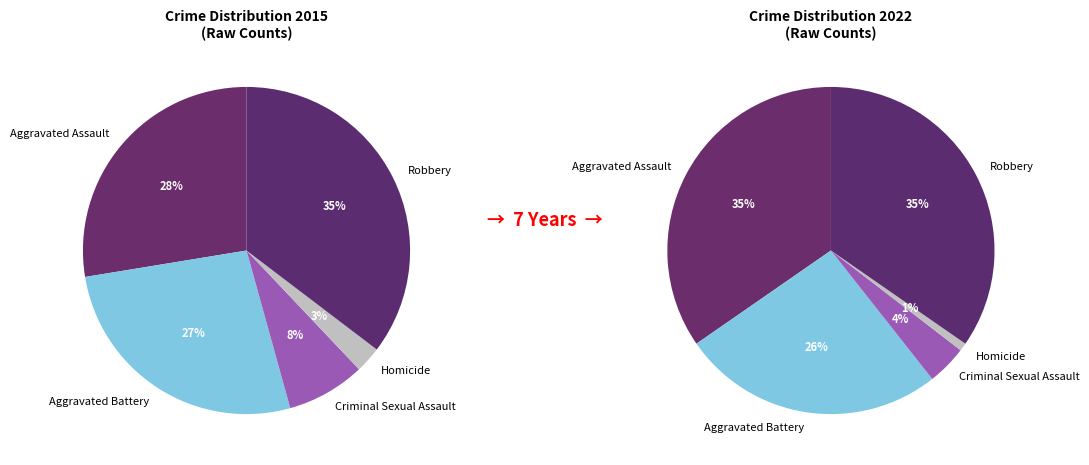

What is the total percentage of Robbery and Homicide?

37.9%